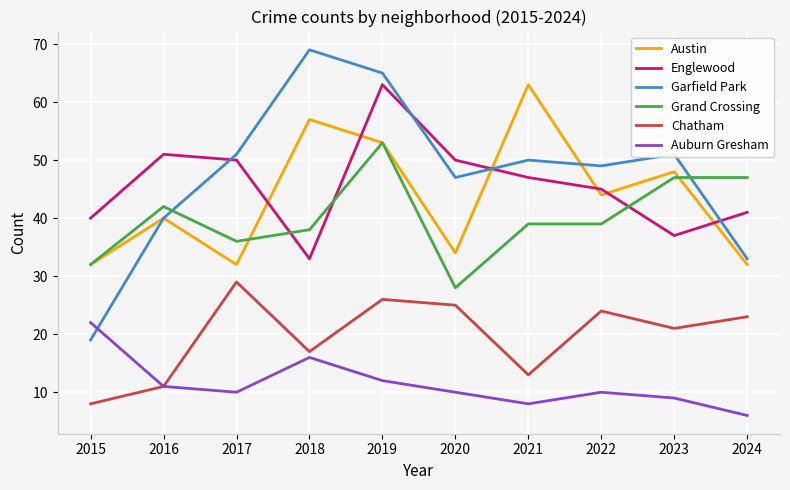

At which label does Englewood first exceed 47?

2016